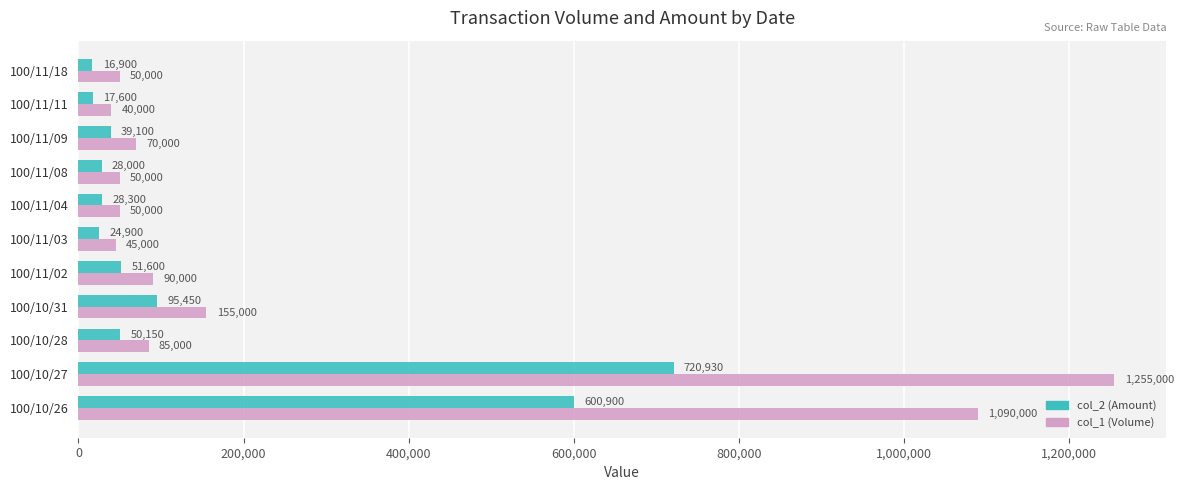

What is the difference between the maximum and minimum values in the col_2 (Amount) series?

704030